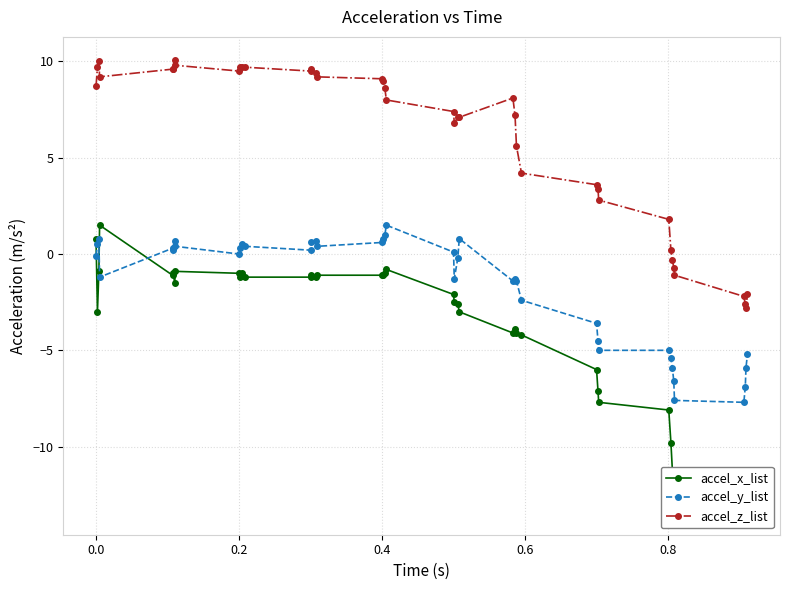

True or false: accel_y_list has more than 2 points higher than both neighbors.

True